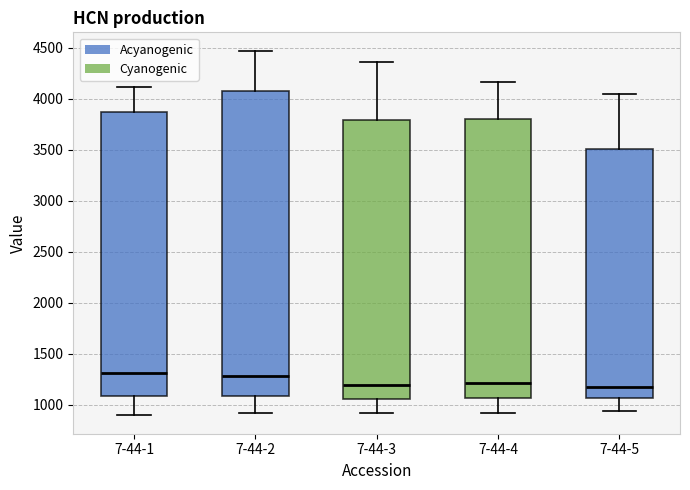

Comparing the boxes themselves (not the whiskers), which one is the tallest?

7-44-2